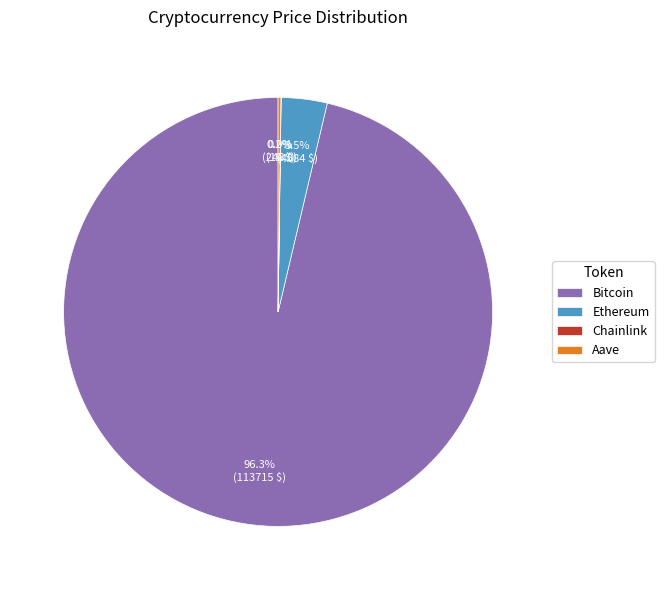

What is the total percentage of Bitcoin and Ethereum?

99.8%